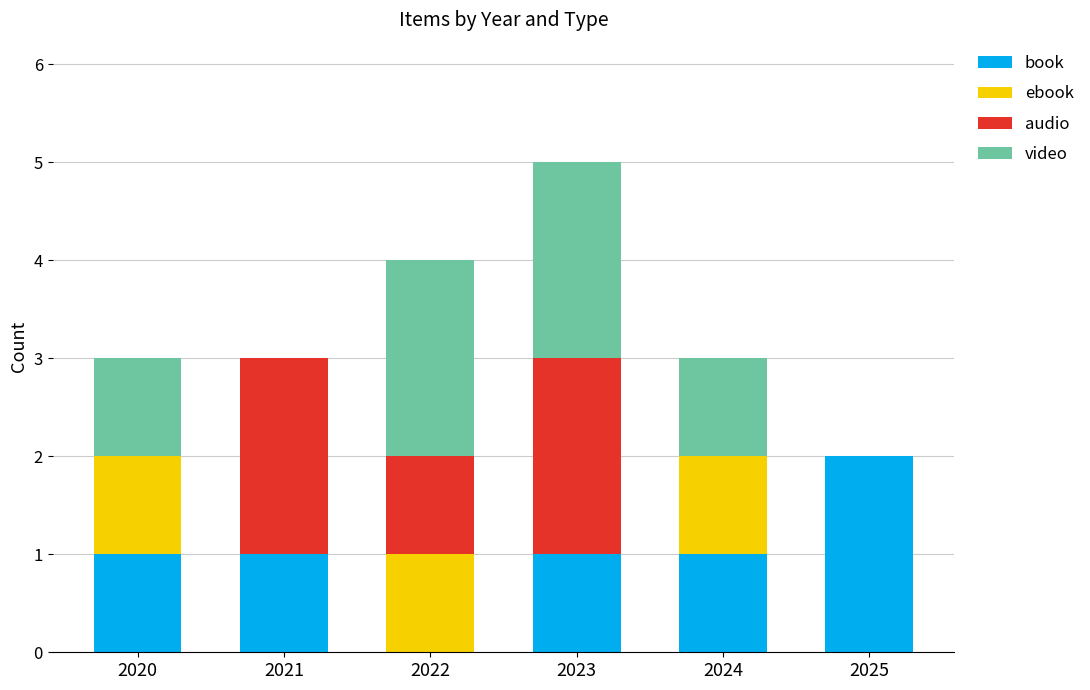

Reading right to left, list the values for the book series.

2025=2	2024=1	2023=1	2022=0	2021=1	2020=1